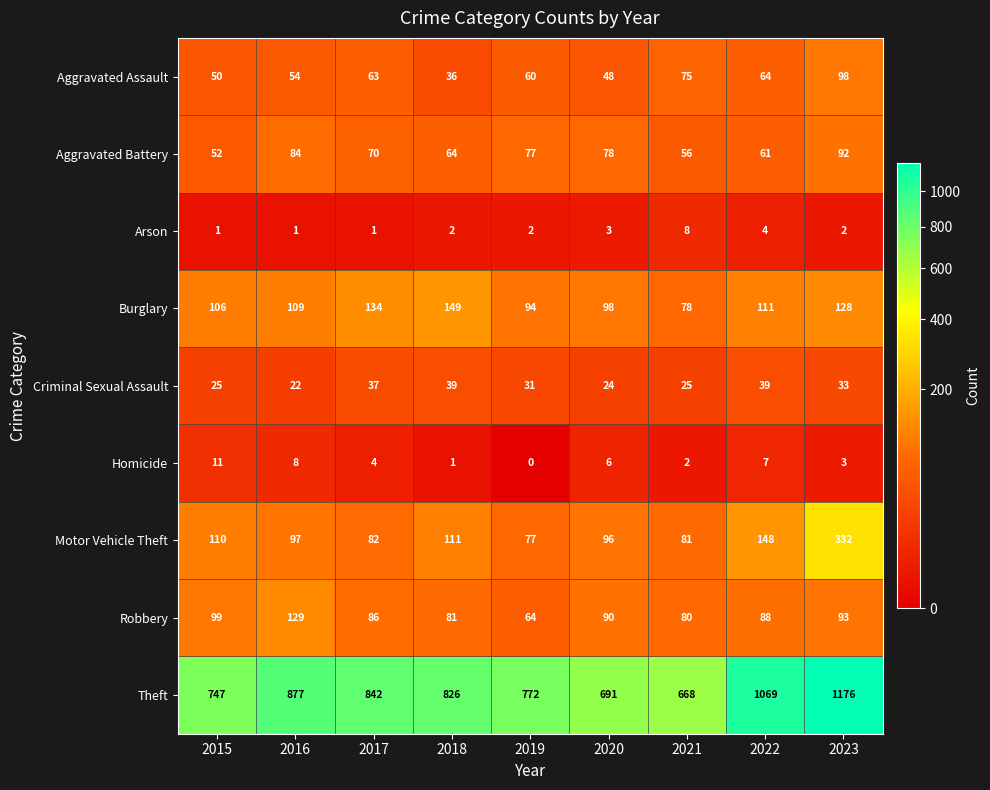

What is the spread (max minus min) of values at 2022?

1065